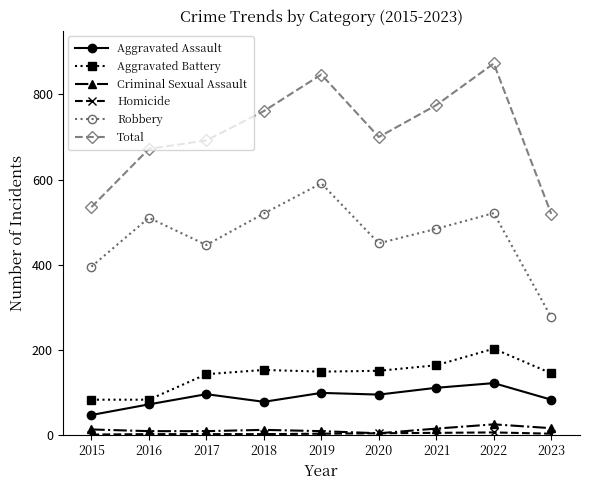

Which series changed the most between 2018 and 2022?

Total